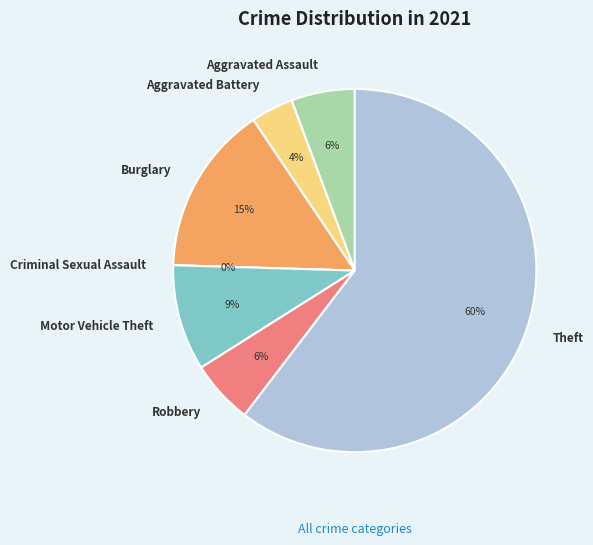

Is Motor Vehicle Theft the majority of the pie?

No